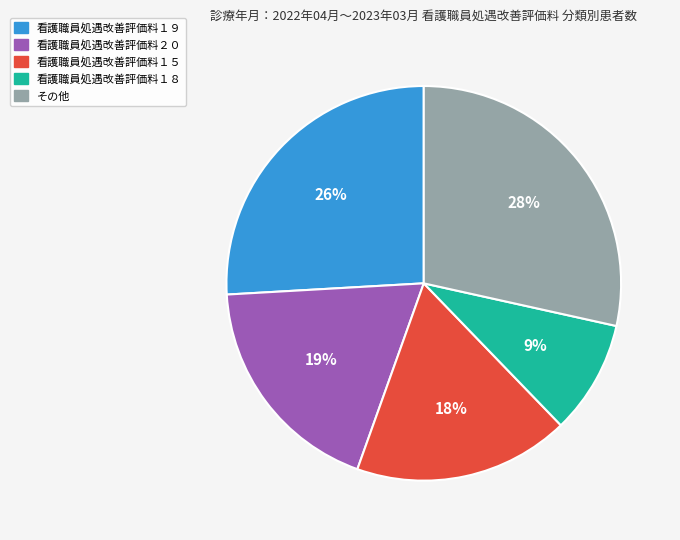

Does any single category account for the majority?

No